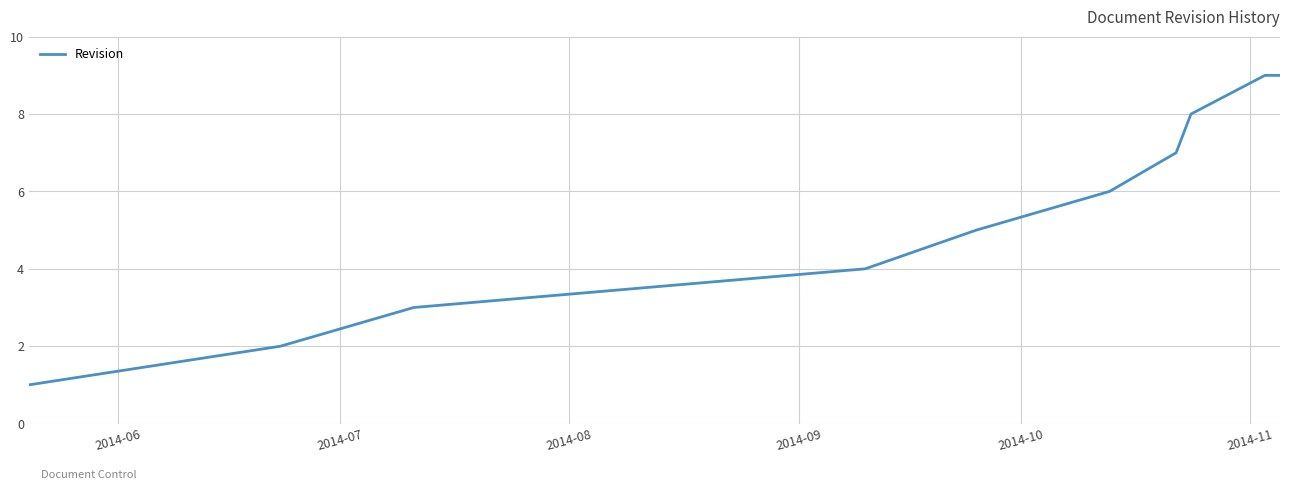

How many lines are shown in the chart?

1